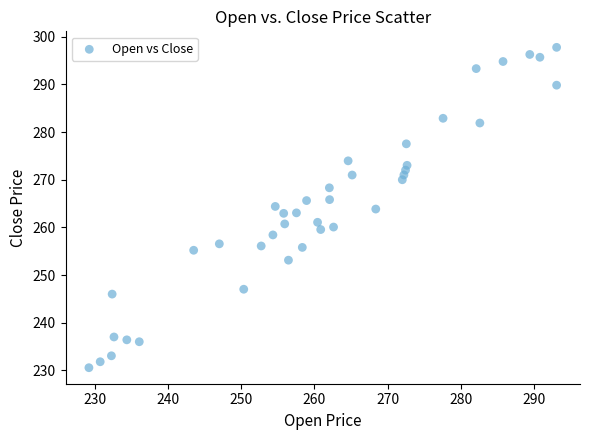

What is the range of X values (max minus min)?

63.8